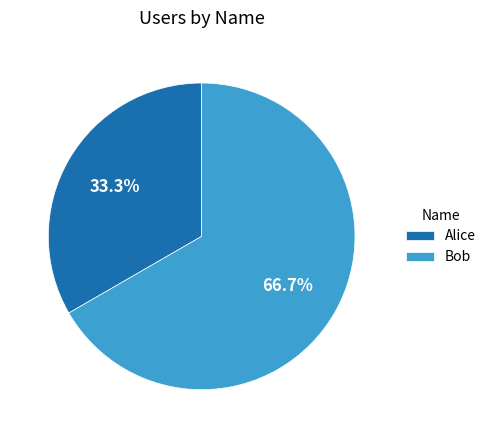

Which slice represents more than half of the pie?

Bob